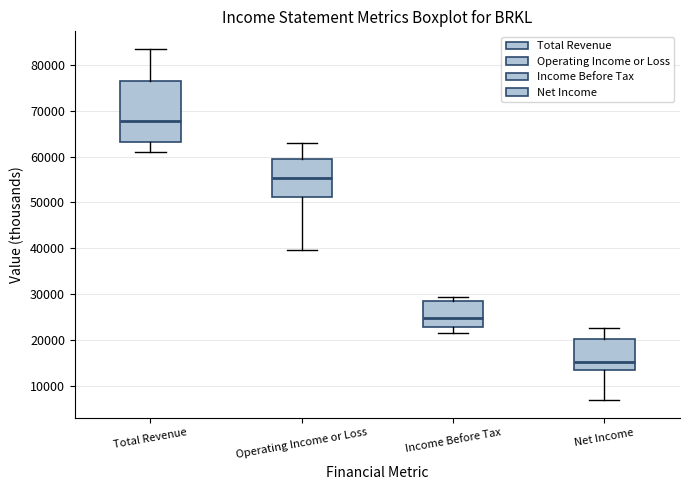

Where does the upper whisker of the box for Operating Income or Loss end on the y-axis? The values are not printed on the chart, so give them approximately, as read against the axis.

63000